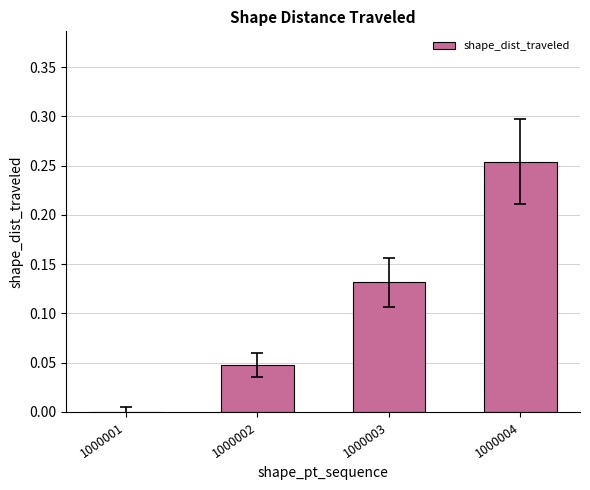

How many series are shown in this chart?

1